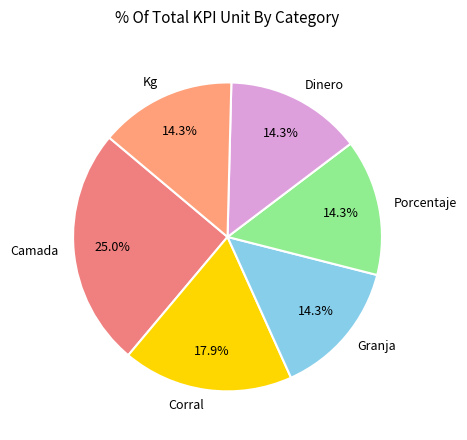

Combined, do Kg and Porcentaje account for over 50%?

No